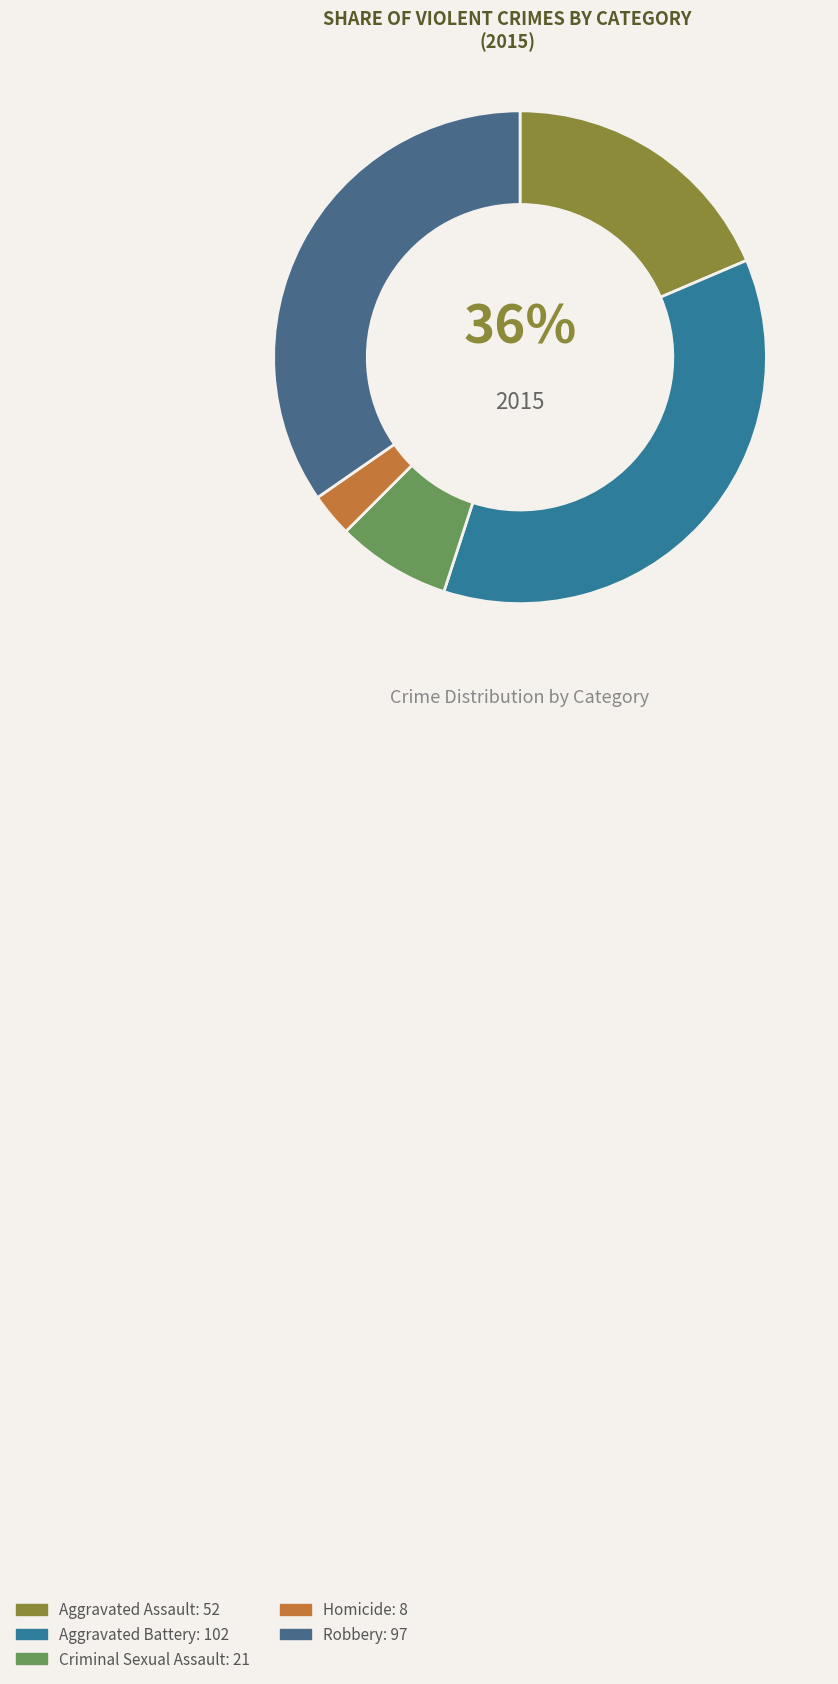

What is the total percentage of Aggravated Battery and Aggravated Assault?

55.0%